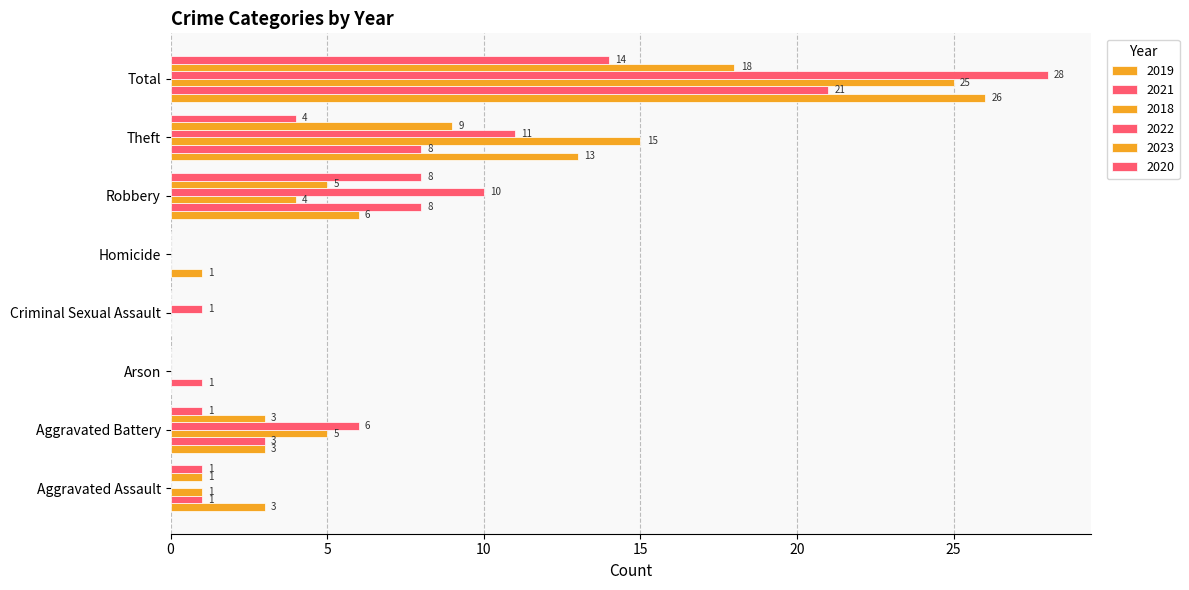

List the labels in order of 2020 value, largest first.

Total, Robbery, Theft, Aggravated Assault, Aggravated Battery, Arson, Criminal Sexual Assault, Homicide